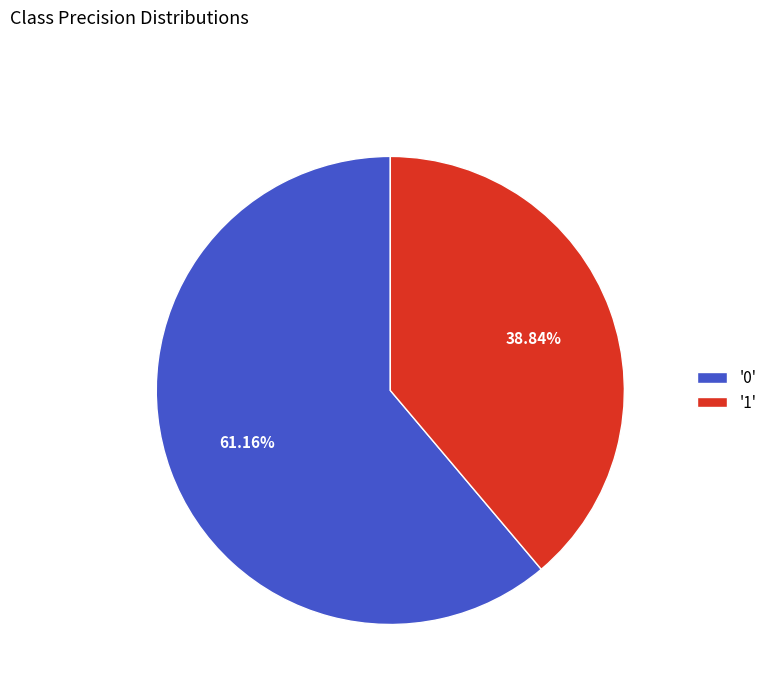

Rank the categories by value from highest to lowest.

'0', '1'